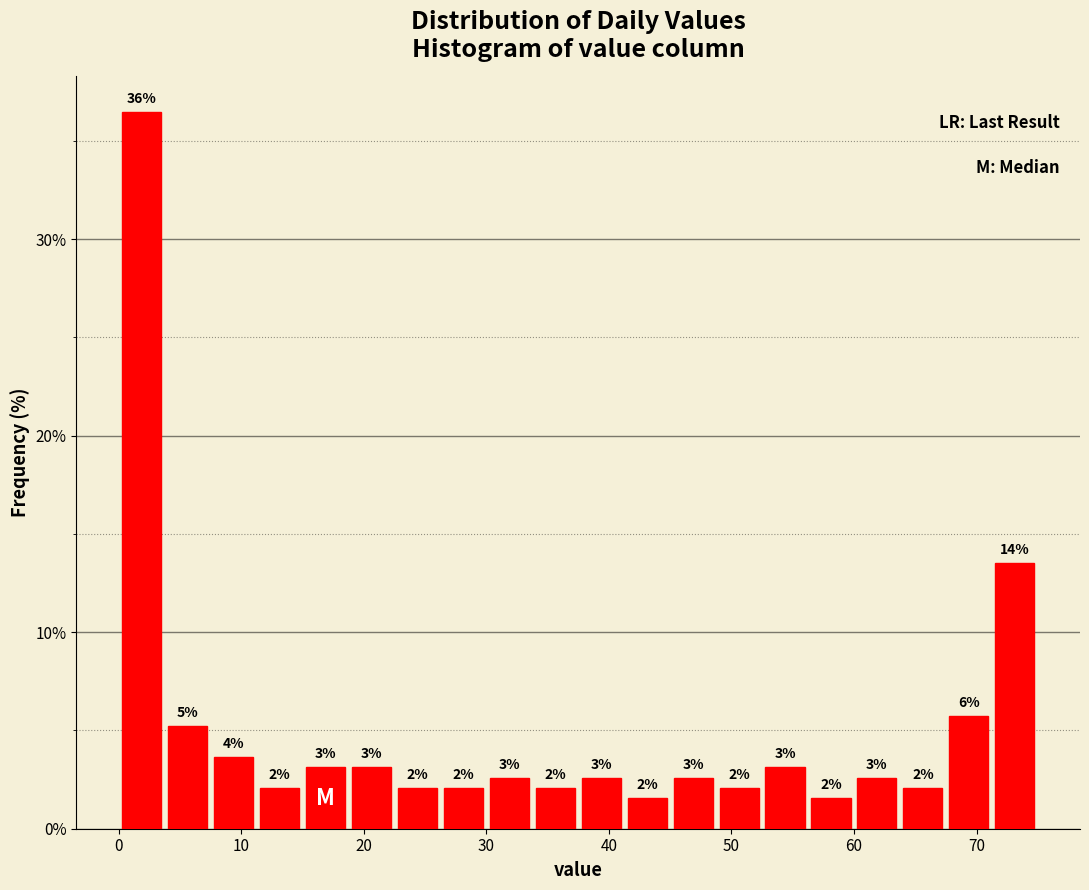

Around what value on the x-axis is the tallest bar? Give the approximate position of its centre, as read against the axis.

2